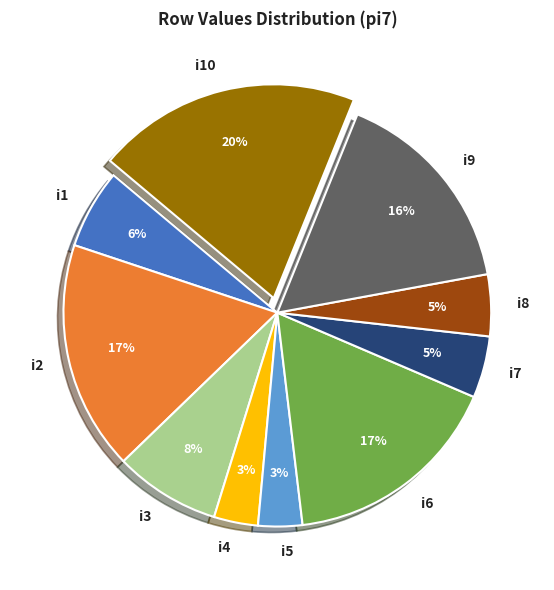

Does any single category account for the majority?

No